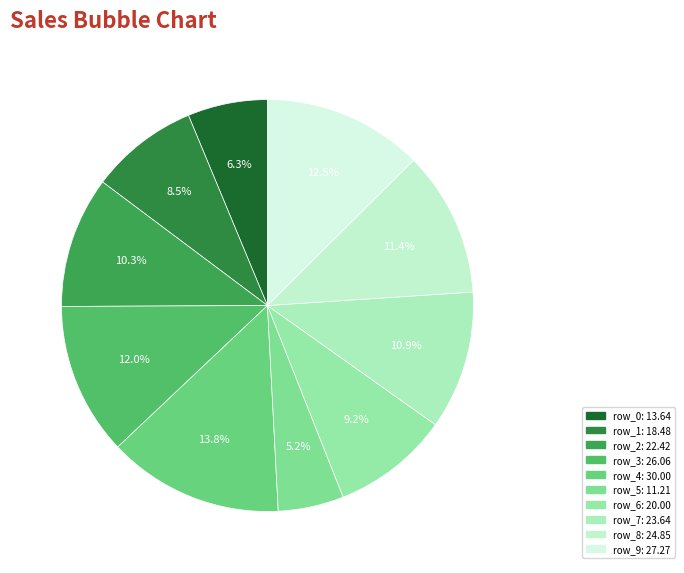

What is the largest slice in the pie chart?

row_4